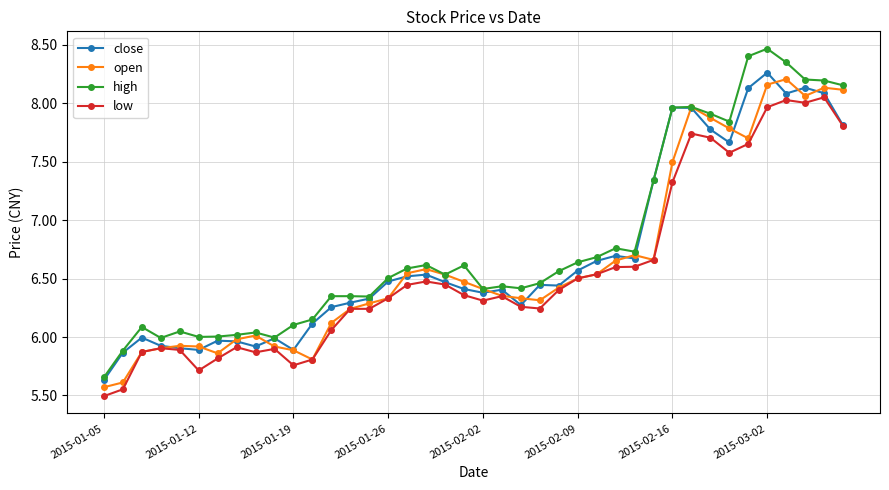

True or false: low and high intersect in this chart.

False